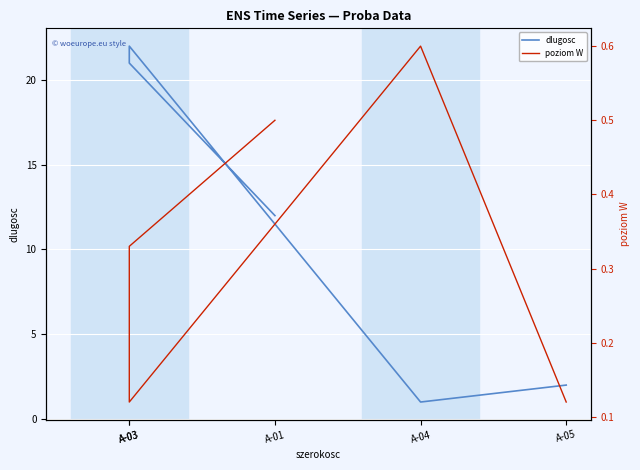

At which category does the chart reach its peak across all series?

A-03